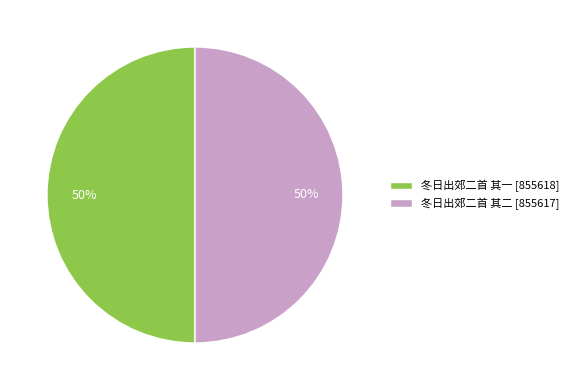

True or false: 冬日出郊二首 其二 accounts for 60% of the total.

False